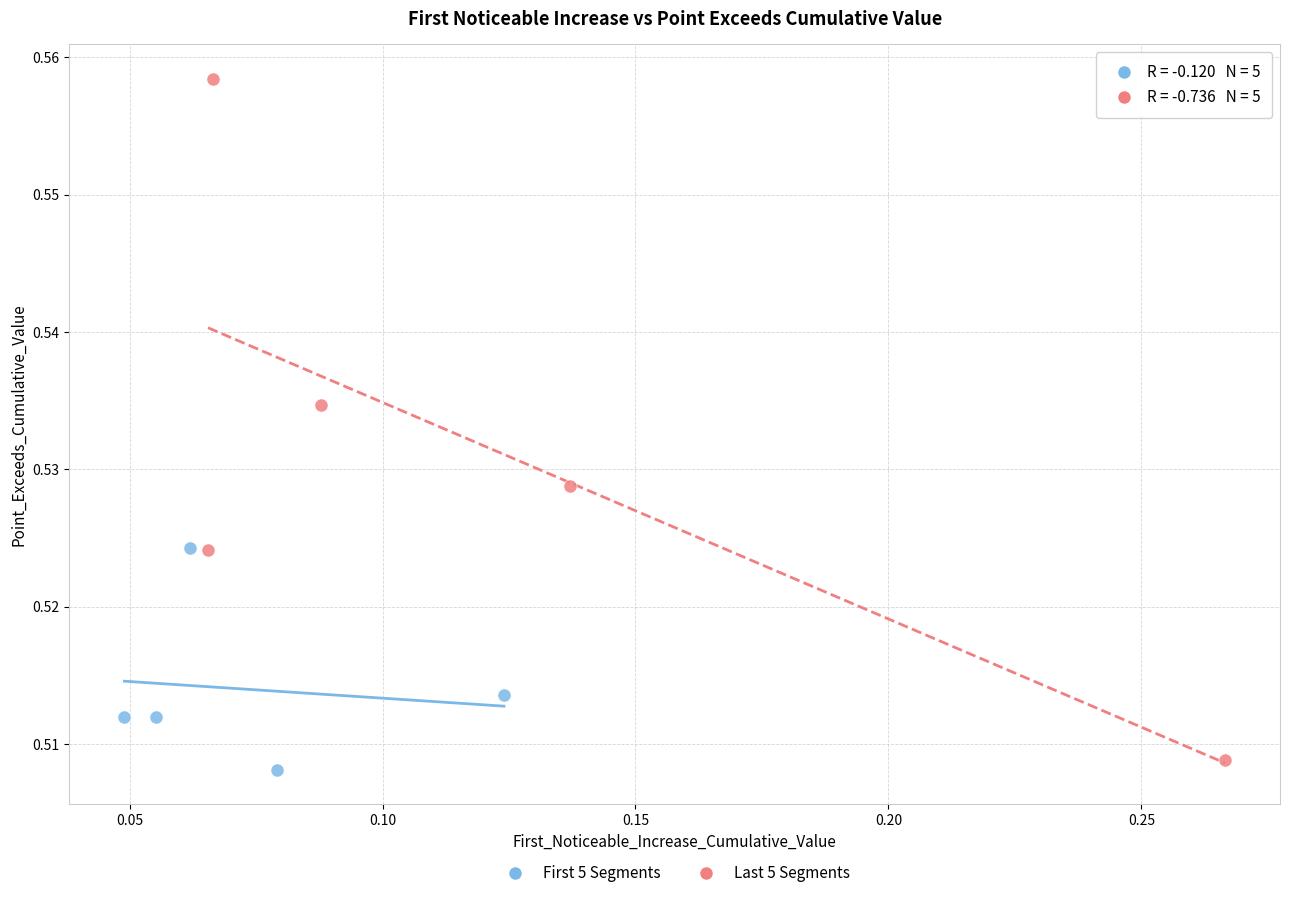

Which series has the largest Y range (max minus min)?

Last 5 Segments